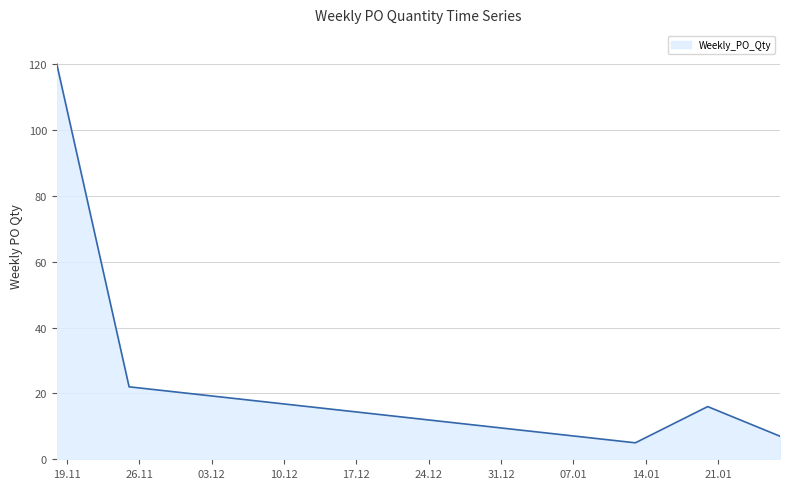

What is the difference between the second highest and second lowest values?

15